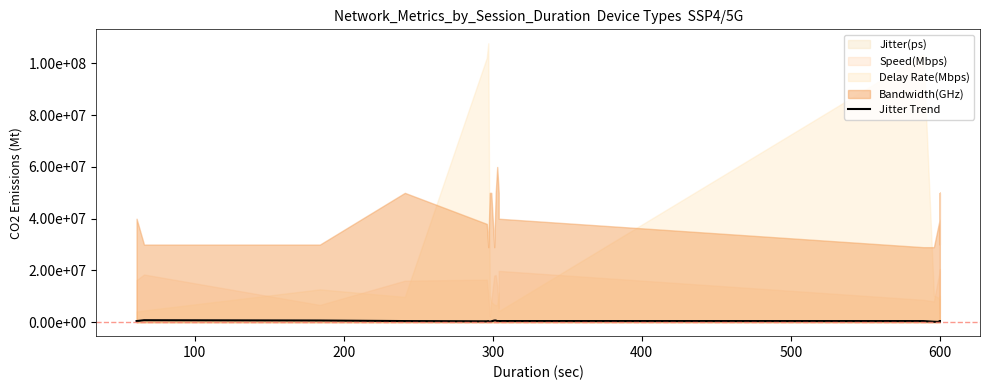

What is the difference between the maximum and minimum values?

677806.6